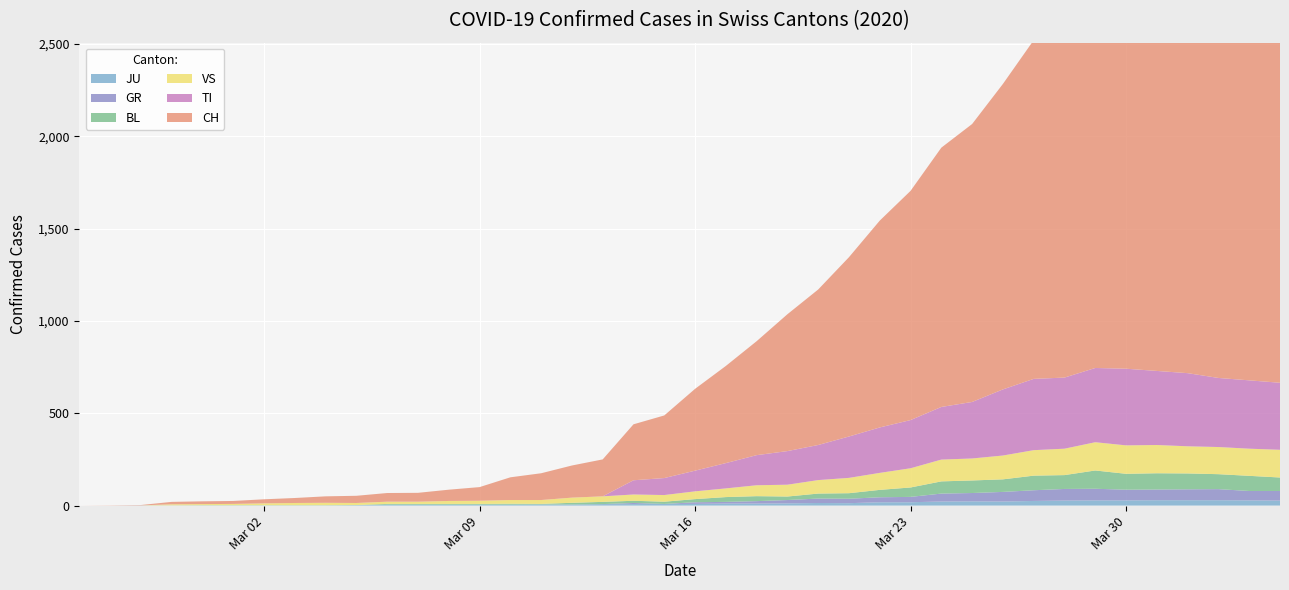

Reading left to right, extract all data points from this chart.

CH: 2020-02-25=0	2020-02-26=1	2020-02-27=2	2020-02-28=13	2020-02-29=15	2020-03-01=16	2020-03-02=22	2020-03-03=27	2020-03-04=35	2020-03-05=39	2020-03-06=47	2020-03-07=48	2020-03-08=61	2020-03-09=74	2020-03-10=123	2020-03-11=145	2020-03-12=174	2020-03-13=200	2020-03-14=303	2020-03-15=339	2020-03-16=443	2020-03-17=526	2020-03-18=617	2020-03-19=741	2020-03-20=842	2020-03-21=971	2020-03-22=1120	2020-03-23=1241	2020-03-24=1404	2020-03-25=1505	2020-03-26=1654	2020-03-27=1834	2020-03-28=1924	2020-03-29=2038	2020-03-30=2222	2020-03-31=2251	2020-04-01=2328	2020-04-02=2387	2020-04-03=2363	2020-04-04=2349
GR: 2020-02-25=0	2020-02-26=0	2020-02-27=0	2020-02-28=0	2020-02-29=0	2020-03-01=0	2020-03-02=0	2020-03-03=0	2020-03-04=0	2020-03-05=0	2020-03-06=0	2020-03-07=0	2020-03-08=0	2020-03-09=0	2020-03-10=0	2020-03-11=0	2020-03-12=0	2020-03-13=0	2020-03-14=6	2020-03-15=0	2020-03-16=9	2020-03-17=9	2020-03-18=13	2020-03-19=18	2020-03-20=24	2020-03-21=24	2020-03-22=27	2020-03-23=29	2020-03-24=43	2020-03-25=45	2020-03-26=52	2020-03-27=58	2020-03-28=63	2020-03-29=63	2020-03-30=58	2020-03-31=58	2020-04-01=59	2020-04-02=60	2020-04-03=51	2020-04-04=52
TI: 2020-02-25=0	2020-02-26=0	2020-02-27=0	2020-02-28=0	2020-02-29=0	2020-03-01=0	2020-03-02=0	2020-03-03=0	2020-03-04=0	2020-03-05=0	2020-03-06=0	2020-03-07=0	2020-03-08=0	2020-03-09=0	2020-03-10=0	2020-03-11=0	2020-03-12=0	2020-03-13=0	2020-03-14=77	2020-03-15=92	2020-03-16=112	2020-03-17=137	2020-03-18=163	2020-03-19=182	2020-03-20=190	2020-03-21=224	2020-03-22=246	2020-03-23=261	2020-03-24=285	2020-03-25=306	2020-03-26=358	2020-03-27=386	2020-03-28=385	2020-03-29=402	2020-03-30=415	2020-03-31=401	2020-04-01=396	2020-04-02=374	2020-04-03=370	2020-04-04=363
JU: 2020-02-25=0	2020-02-26=0	2020-02-27=1	2020-02-28=1	2020-02-29=1	2020-03-01=1	2020-03-02=1	2020-03-03=1	2020-03-04=1	2020-03-05=2	2020-03-06=5	2020-03-07=5	2020-03-08=5	2020-03-09=5	2020-03-10=5	2020-03-11=6	2020-03-12=6	2020-03-13=8	2020-03-14=8	2020-03-15=9	2020-03-16=9	2020-03-17=11	2020-03-18=11	2020-03-19=12	2020-03-20=14	2020-03-21=13	2020-03-22=18	2020-03-23=18	2020-03-24=22	2020-03-25=23	2020-03-26=22	2020-03-27=25	2020-03-28=27	2020-03-29=28	2020-03-30=28	2020-03-31=29	2020-04-01=29	2020-04-02=29	2020-04-03=28	2020-04-04=27
VS: 2020-02-25=0	2020-02-26=0	2020-02-27=0	2020-02-28=6	2020-02-29=6	2020-03-01=7	2020-03-02=10	2020-03-03=12	2020-03-04=13	2020-03-05=11	2020-03-06=12	2020-03-07=12	2020-03-08=16	2020-03-09=17	2020-03-10=20	2020-03-11=21	2020-03-12=28	2020-03-13=30	2020-03-14=34	2020-03-15=36	2020-03-16=42	2020-03-17=47	2020-03-18=59	2020-03-19=64	2020-03-20=73	2020-03-21=83	2020-03-22=92	2020-03-23=104	2020-03-24=118	2020-03-25=119	2020-03-26=129	2020-03-27=138	2020-03-28=143	2020-03-29=153	2020-03-30=154	2020-03-31=153	2020-04-01=147	2020-04-02=147	2020-04-03=147	2020-04-04=150
BL: 2020-02-25=0	2020-02-26=0	2020-02-27=0	2020-02-28=0	2020-02-29=1	2020-03-01=1	2020-03-02=1	2020-03-03=1	2020-03-04=1	2020-03-05=1	2020-03-06=4	2020-03-07=4	2020-03-08=4	2020-03-09=4	2020-03-10=5	2020-03-11=3	2020-03-12=9	2020-03-13=12	2020-03-14=12	2020-03-15=12	2020-03-16=17	2020-03-17=26	2020-03-18=27	2020-03-19=19	2020-03-20=27	2020-03-21=30	2020-03-22=40	2020-03-23=51	2020-03-24=66	2020-03-25=68	2020-03-26=68	2020-03-27=79	2020-03-28=75	2020-03-29=99	2020-03-30=86	2020-03-31=88	2020-04-01=86	2020-04-02=81	2020-04-03=82	2020-04-04=73